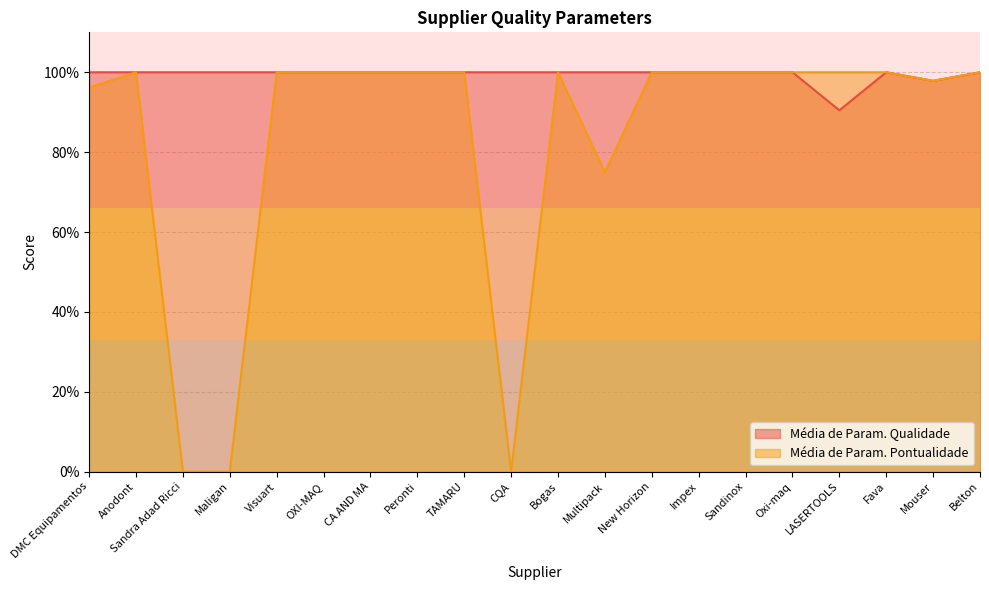

What is the sum of the Média de Param. Pontualidade values at Maligan and Peronti?

1.0